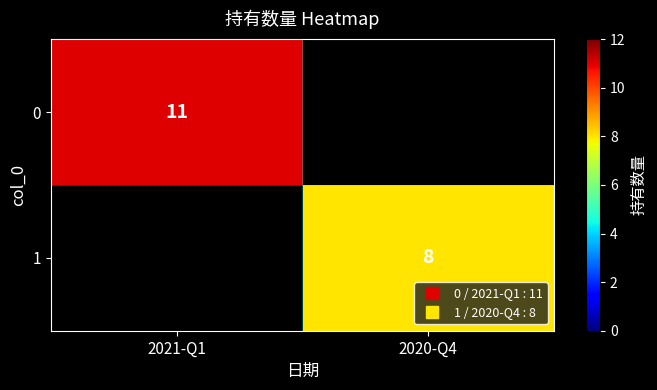

Which category has the highest value in the 0 series?

2021-Q1